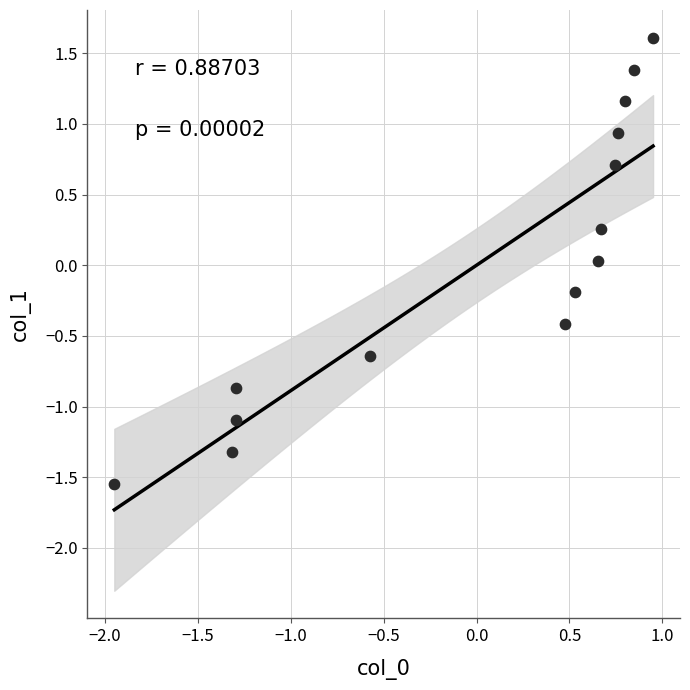

What is the range of X values (max minus min)?

2.9